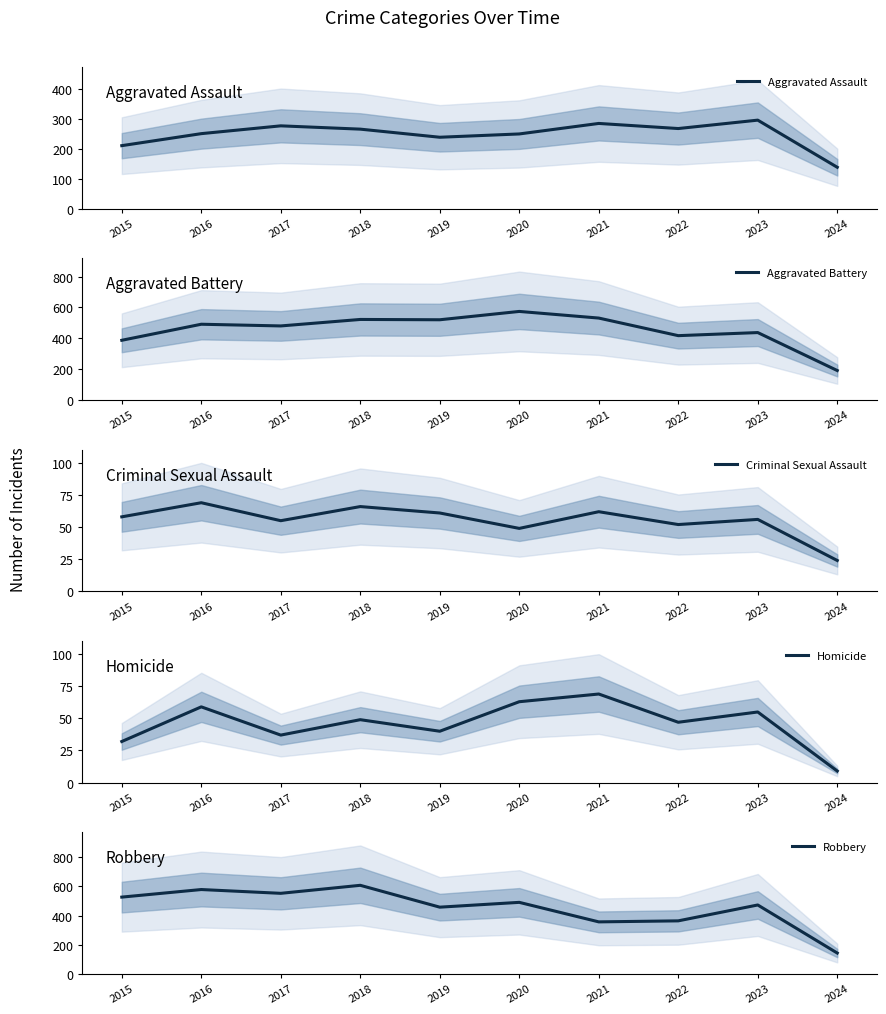

What is the highest value of the Aggravated Battery series?

574